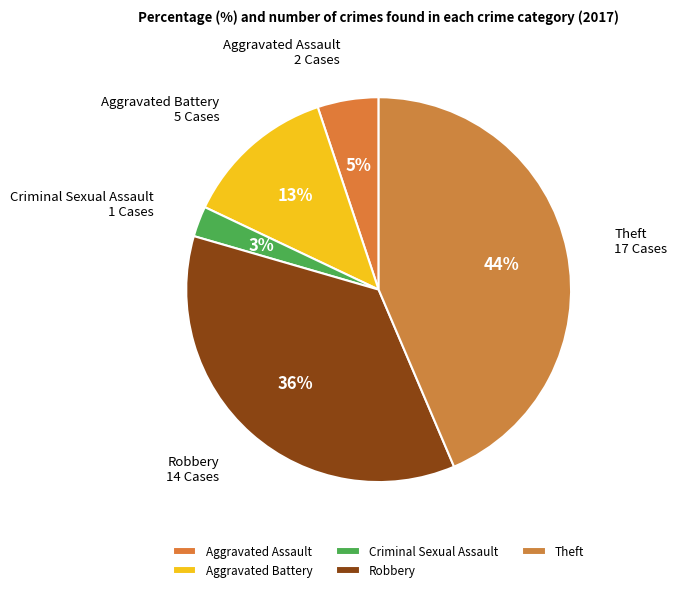

To the nearest percent, what percentage of the pie is Theft?

44%